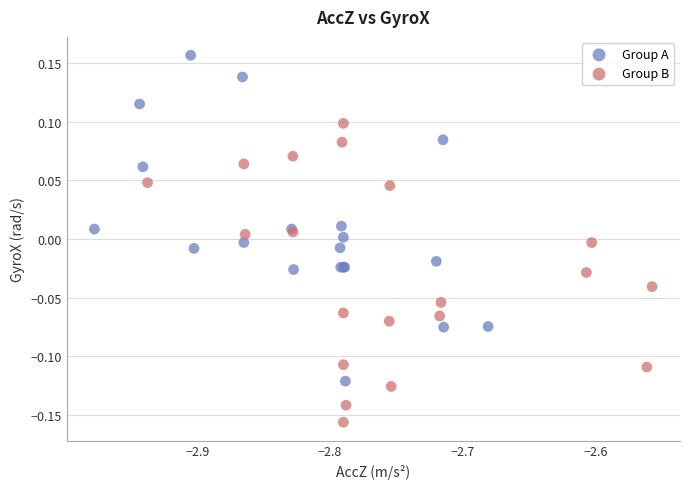

Which series reaches the minimum Y coordinate?

Group B